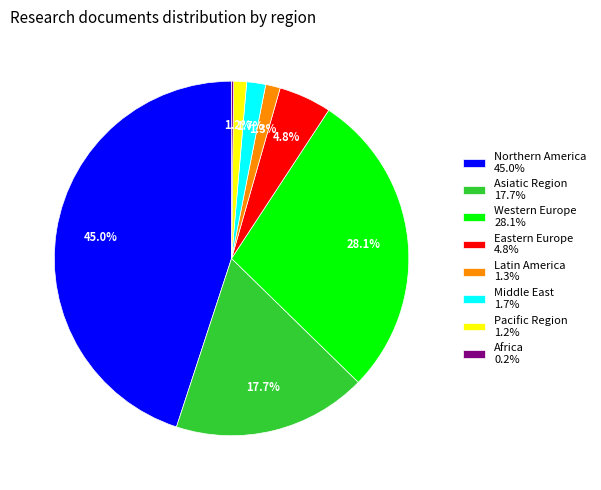

True or false: Asiatic Region accounts for 18% of the total.

True